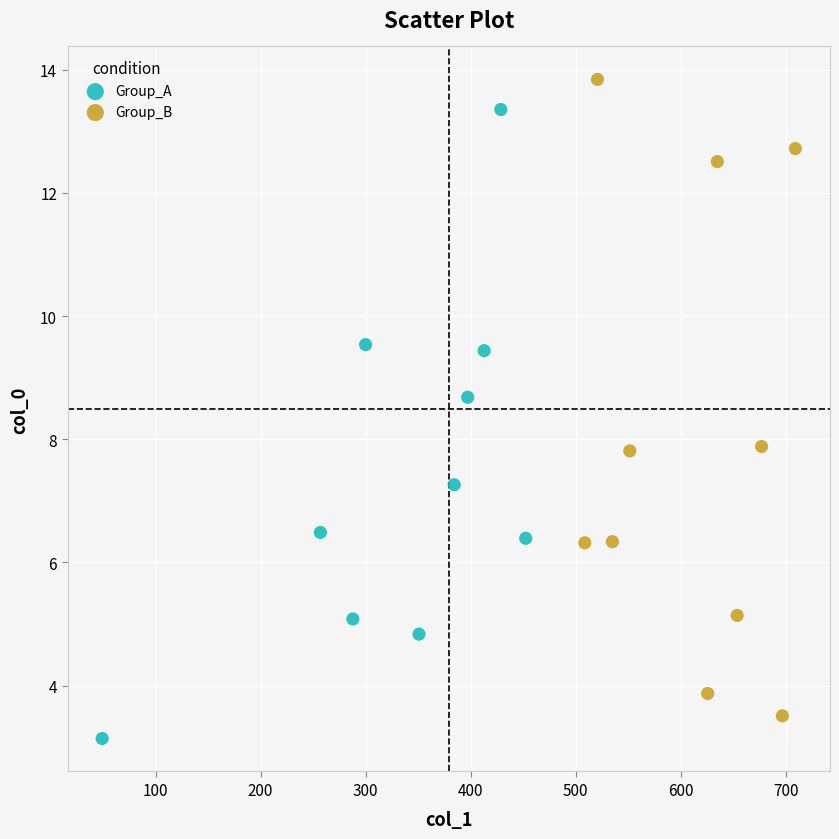

Which series reaches the maximum Y coordinate?

Group_B